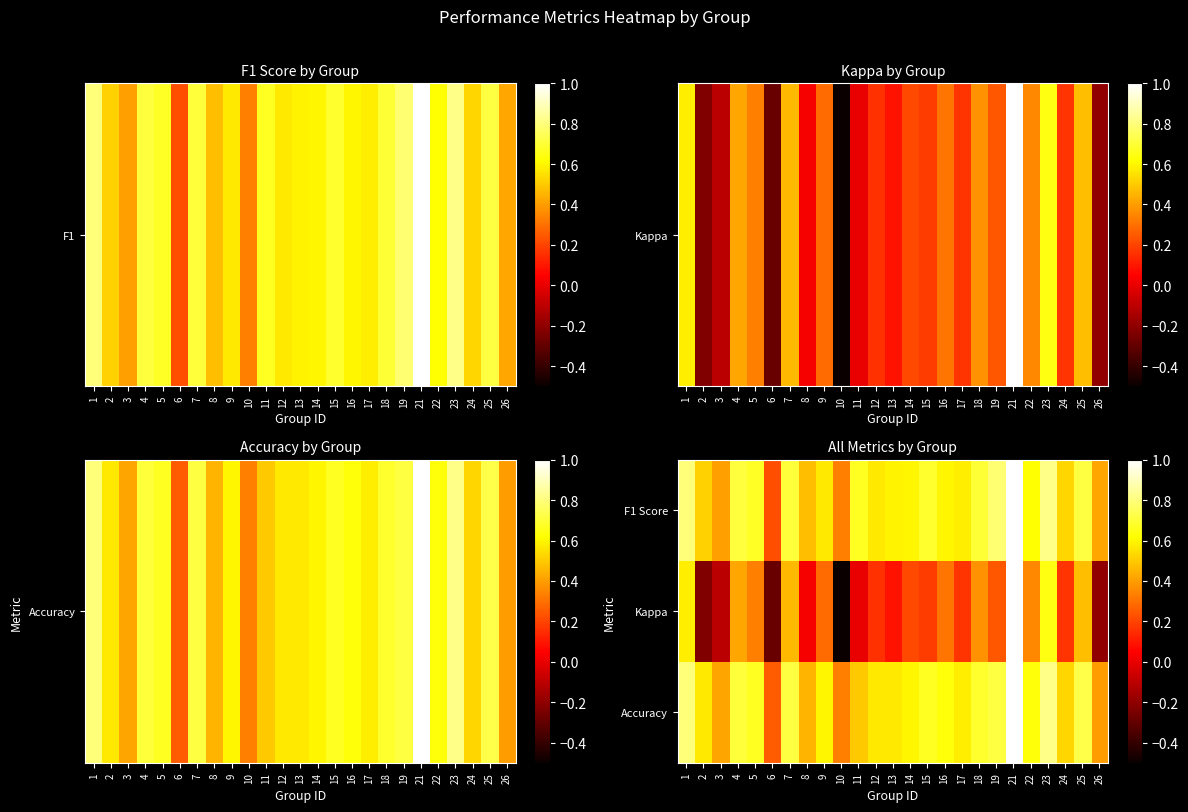

Which series changed the most between 14 and 21?

Kappa